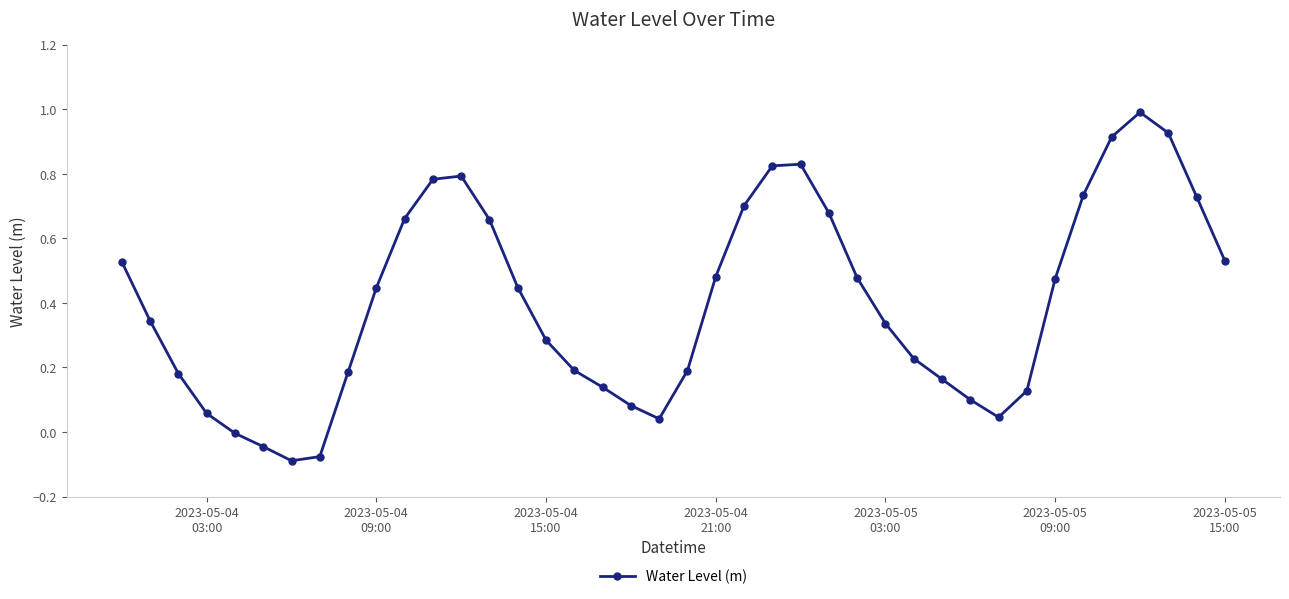

How many points are higher than both their immediate neighbors (excluding endpoints)?

3